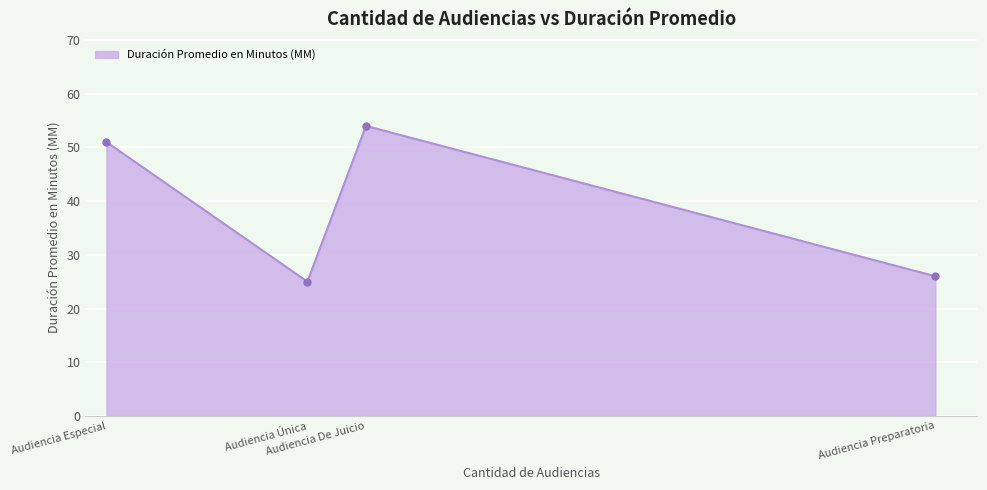

What is the sum of all values?

156